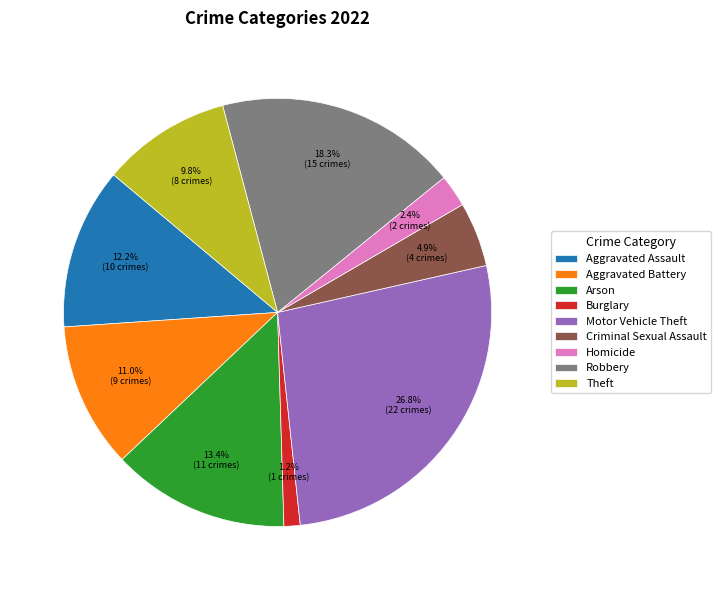

Which category has the biggest portion of the pie?

Motor Vehicle Theft